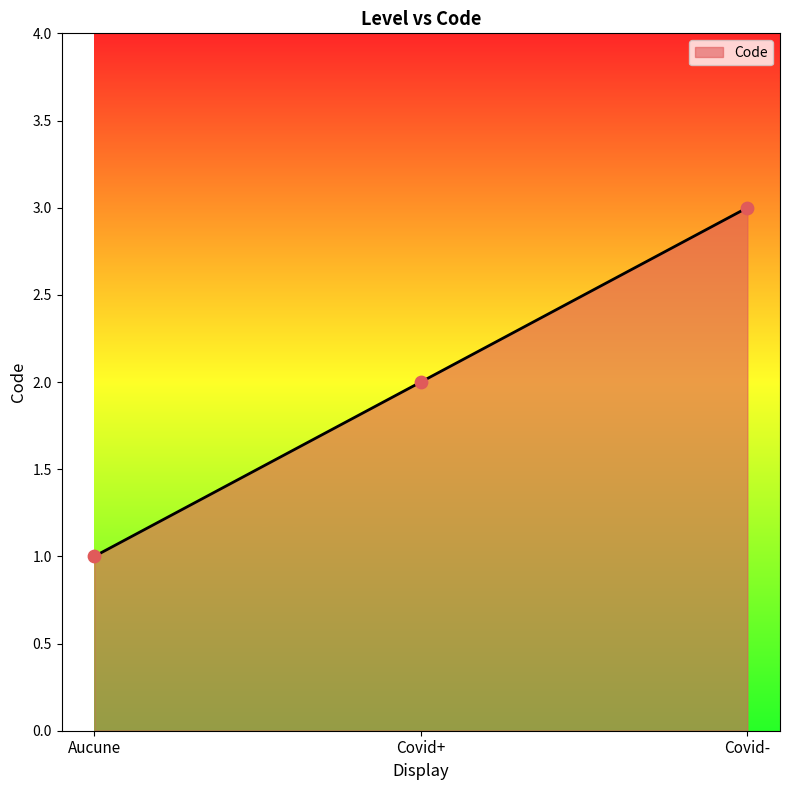

Between Aucune and Covid+, which is larger?

Covid+